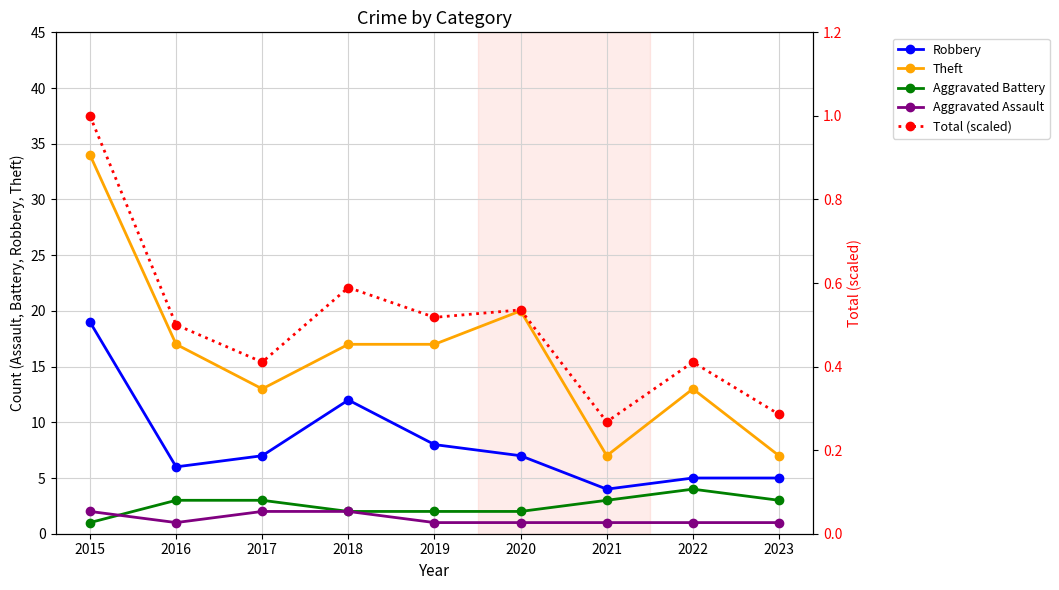

Rank the series by their maximum value, from lowest to highest.

Total (scaled), Aggravated Assault, Aggravated Battery, Robbery, Theft